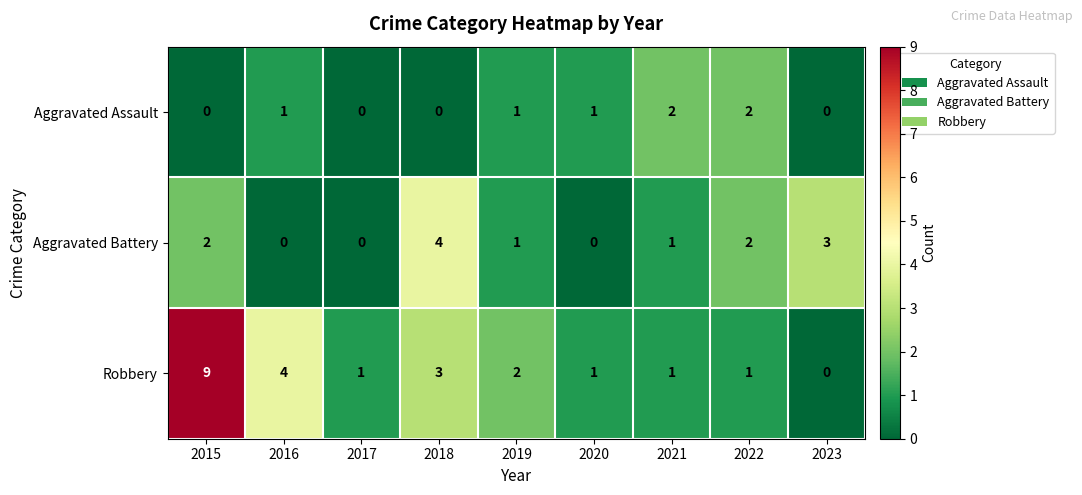

Count the number of data series in this chart.

3